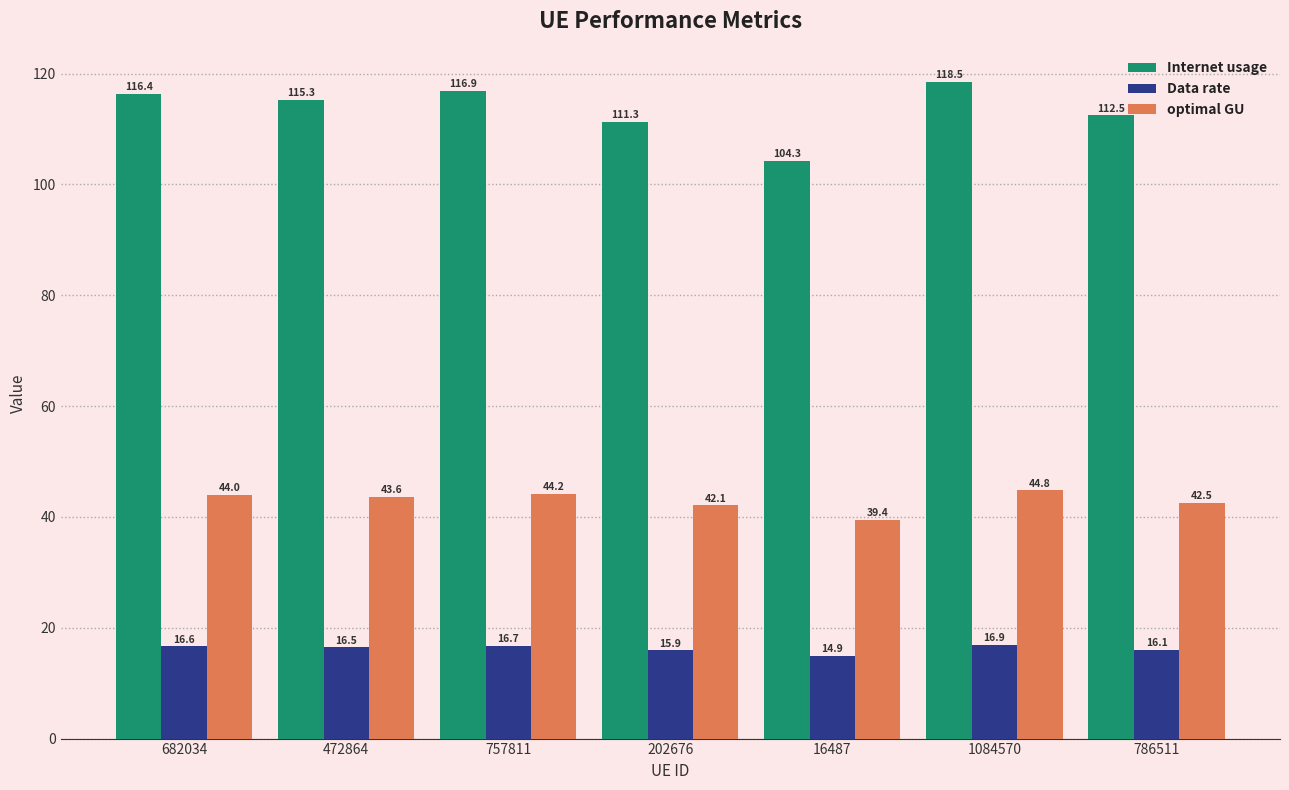

Does the chart contain stacked bars?

No